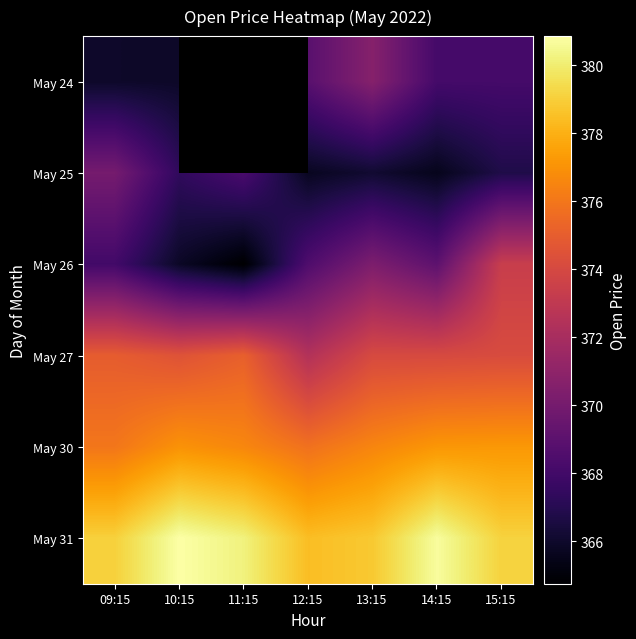

The May 27 series shows 165.3 at 14:15. True or false?

False